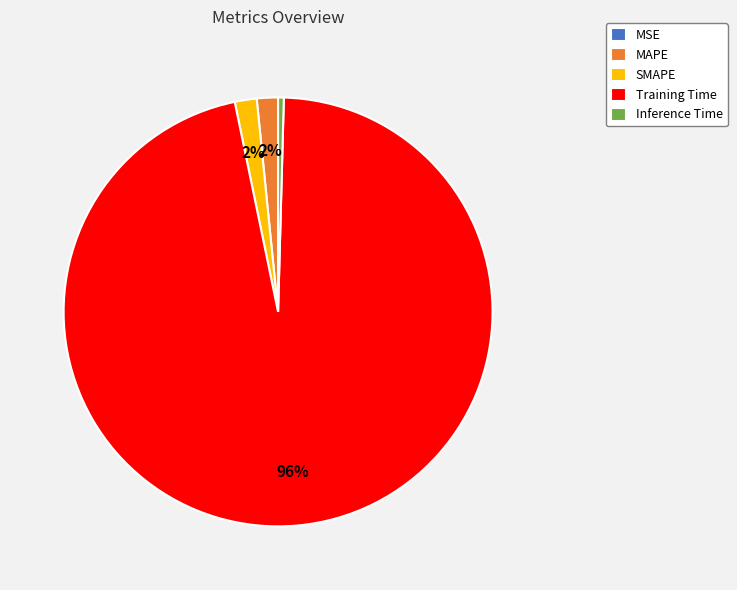

To the nearest percent, what is the combined percentage of Inference Time and SMAPE?

2%